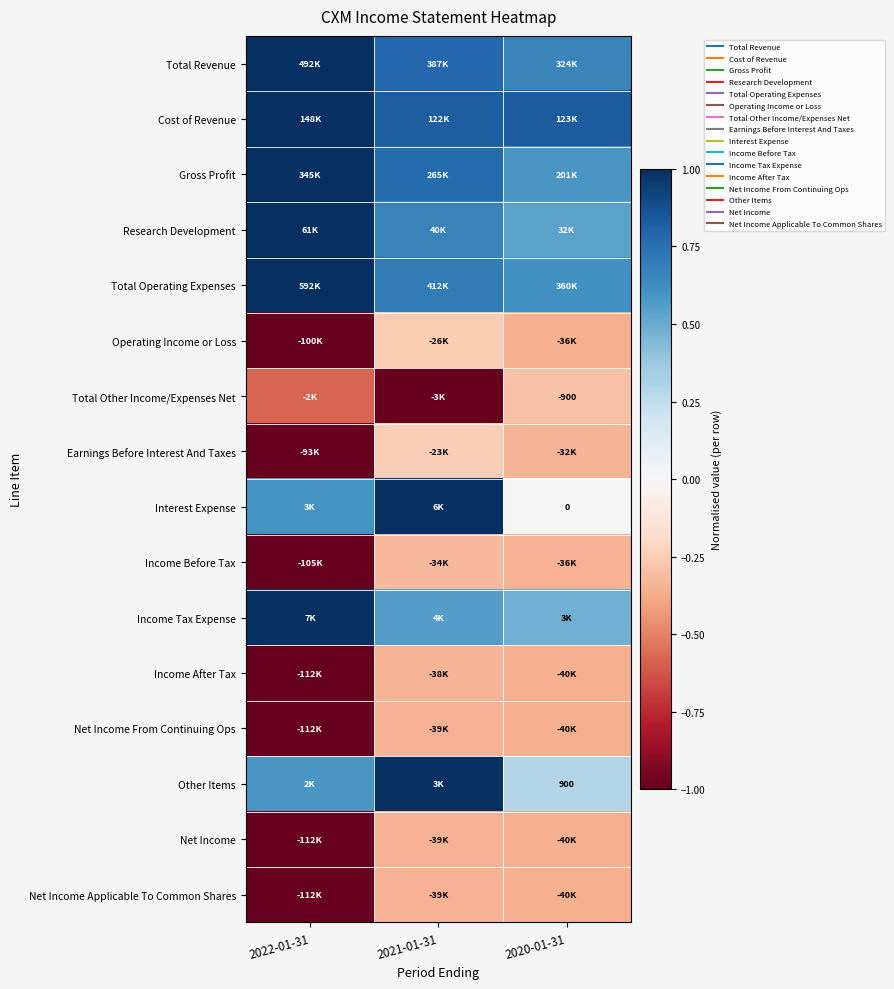

What is the sum of the Total Revenue values at 2020-01-31 and 2021-01-31?

1.4